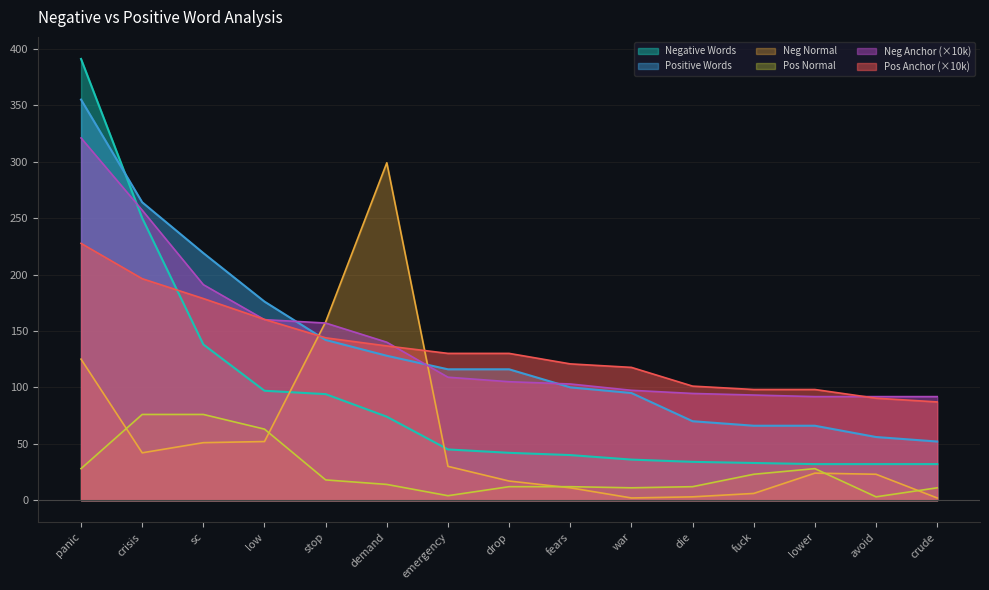

What is the spread (max minus min) of values at crisis?

222.0